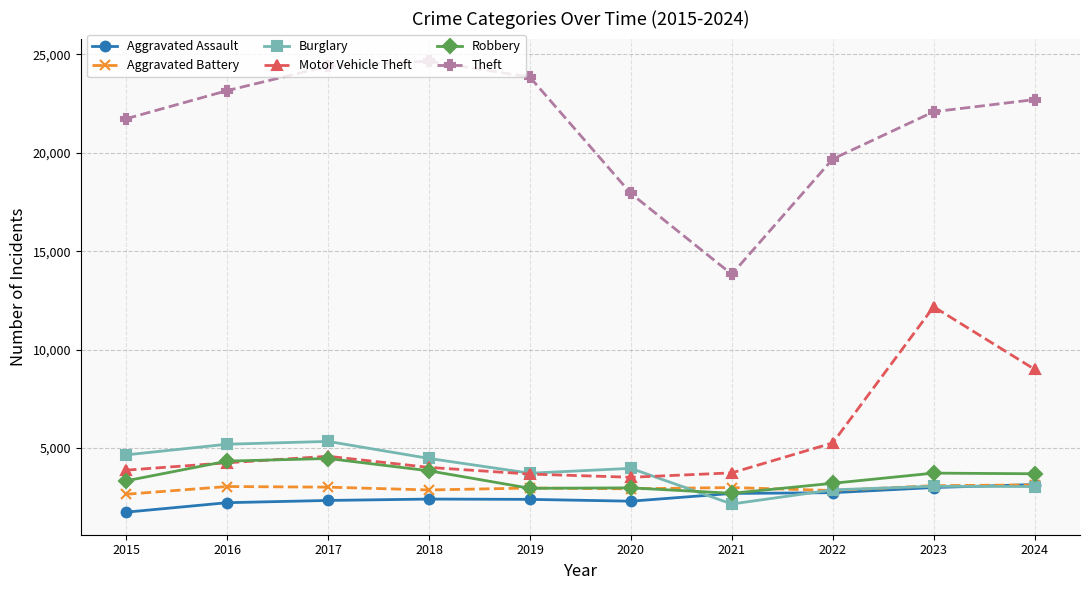

Which series has the largest total across all categories?

Theft